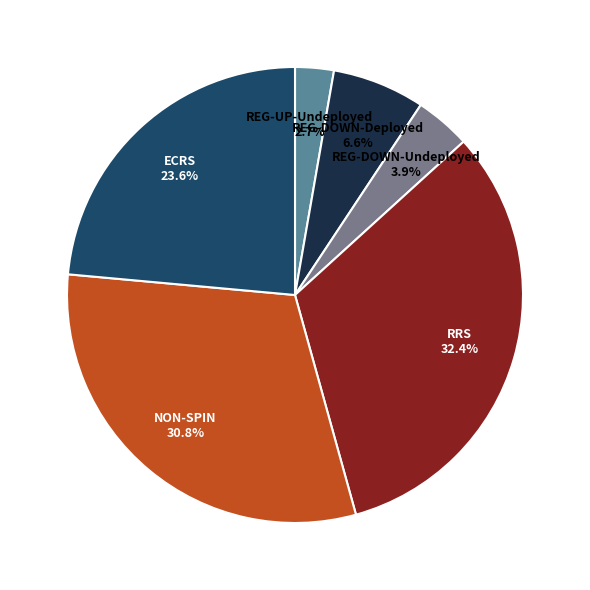

Does REG-DOWN-Deployed represent more than half of the total?

No